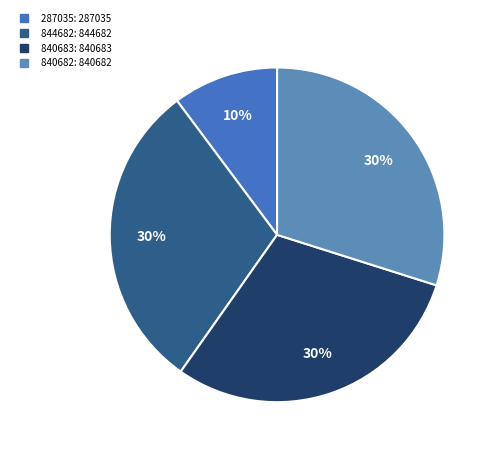

True or false: 840683 accounts for 19% of the total.

False